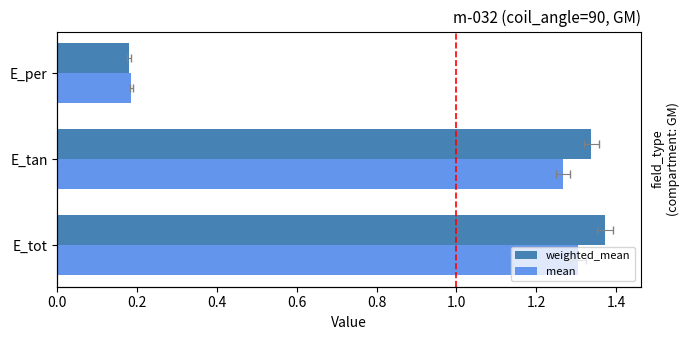

How many bars are there in total?

6